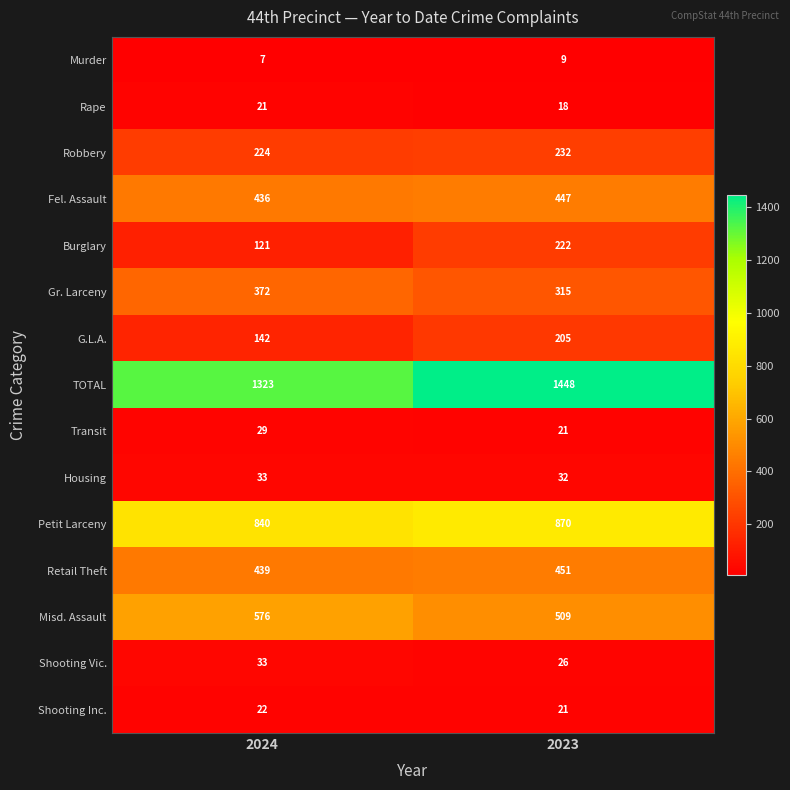

Which category has the lowest value across all series?

2024